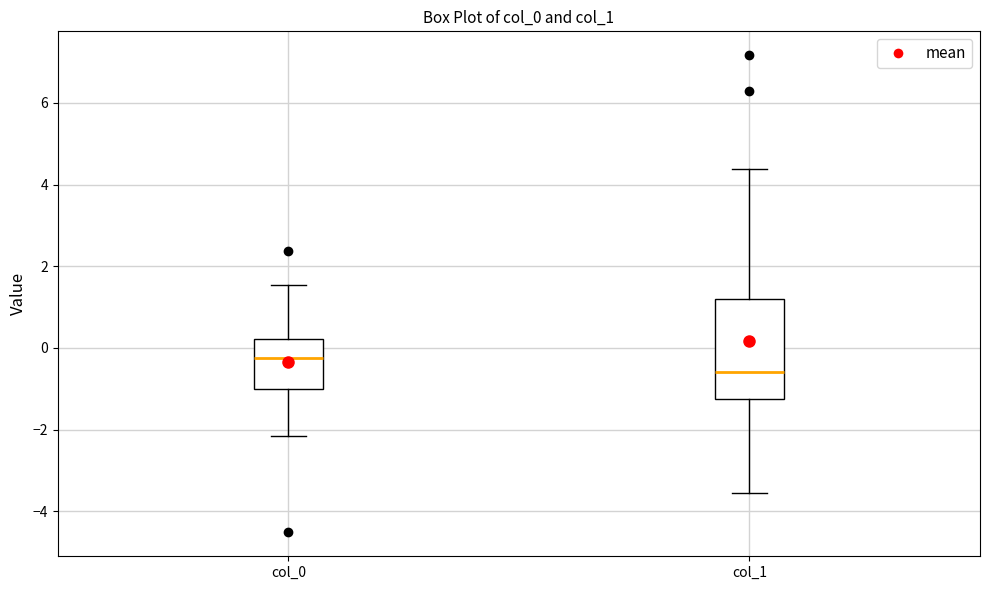

Reading left to right, read every box against the y-axis: the position of its median line, the range the box covers, and the ends of its whiskers. The values are not printed on the chart, so give them approximately, as read against the axis.

col_0: median -0.2, box -1.0 to 0.2, whiskers -2.2 to 1.6
col_1: median -0.6, box -1.2 to 1.2, whiskers -3.6 to 4.4